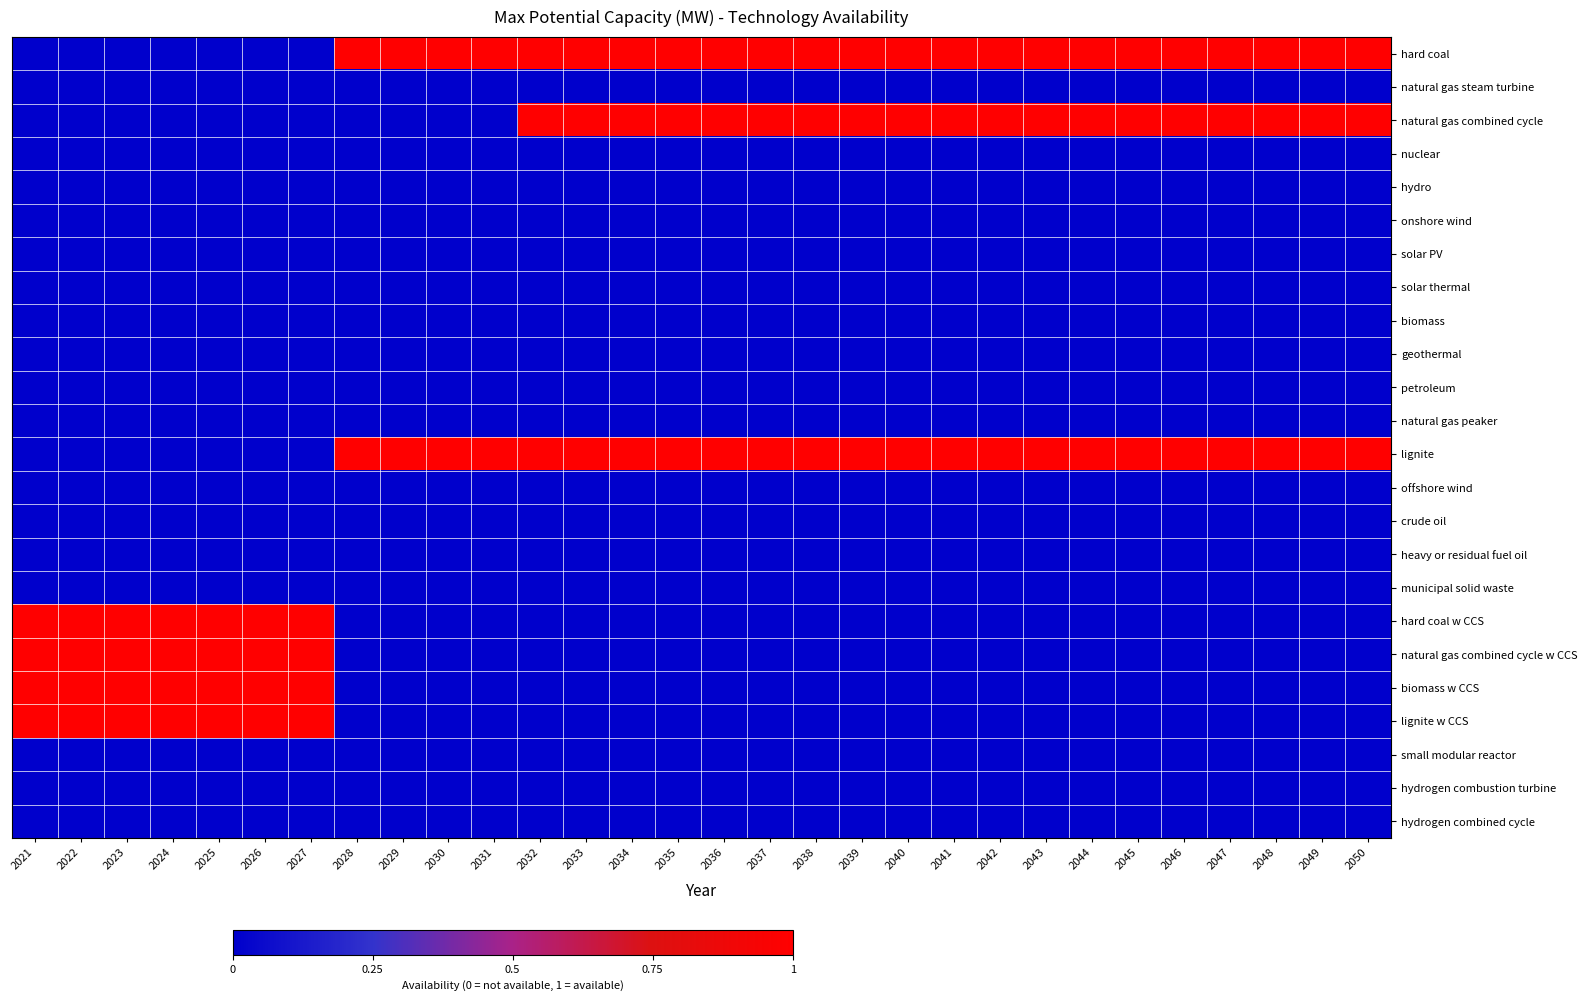

How many series are shown in this chart?

24